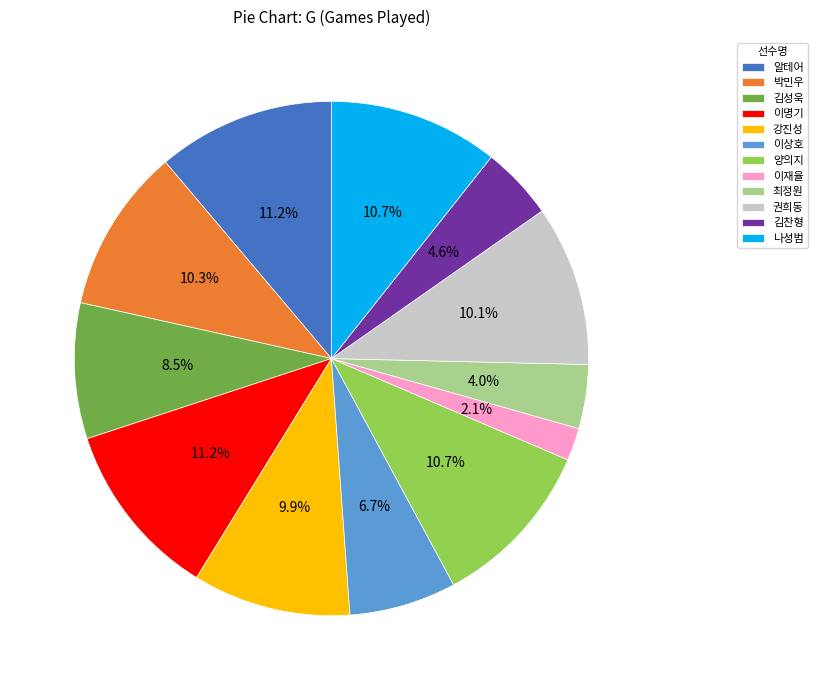

How many segments does this pie chart have?

12